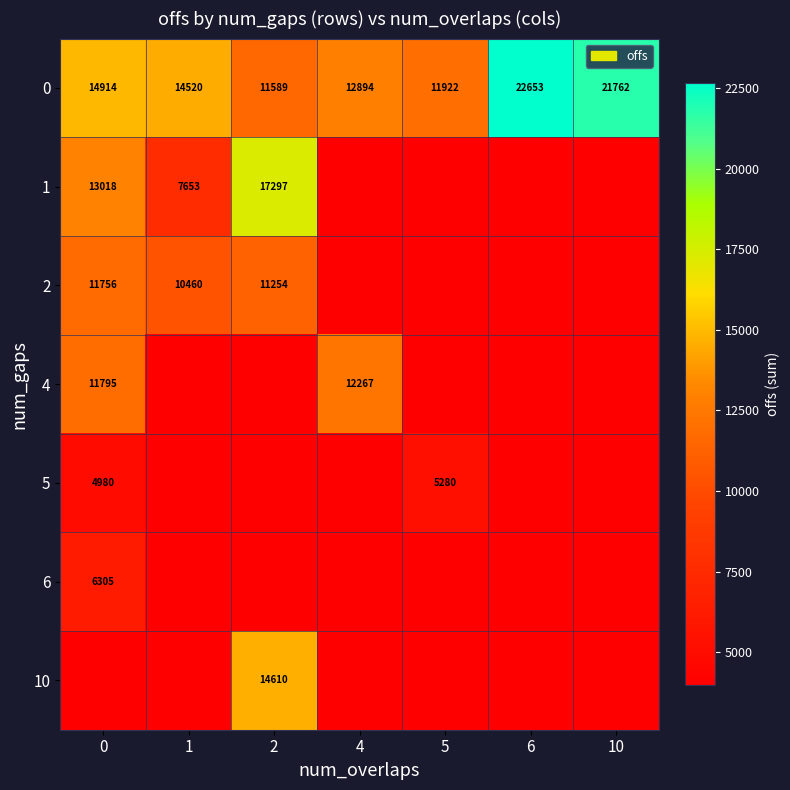

What is the difference between the 0 values at 4 and 1?

1626.0